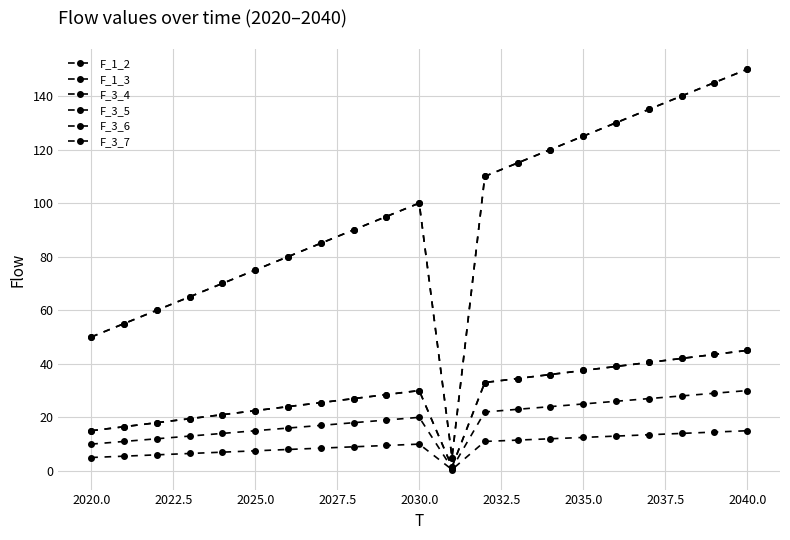

What is the difference between the maximum and minimum values in the F_1_2 series?

145.0